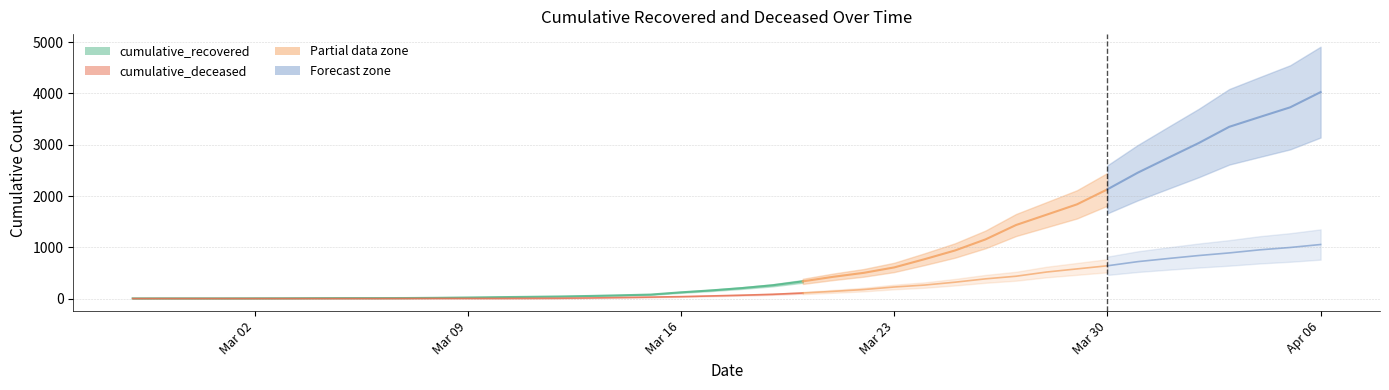

Read the cumulative_deceased value at 2020-03-11.

4